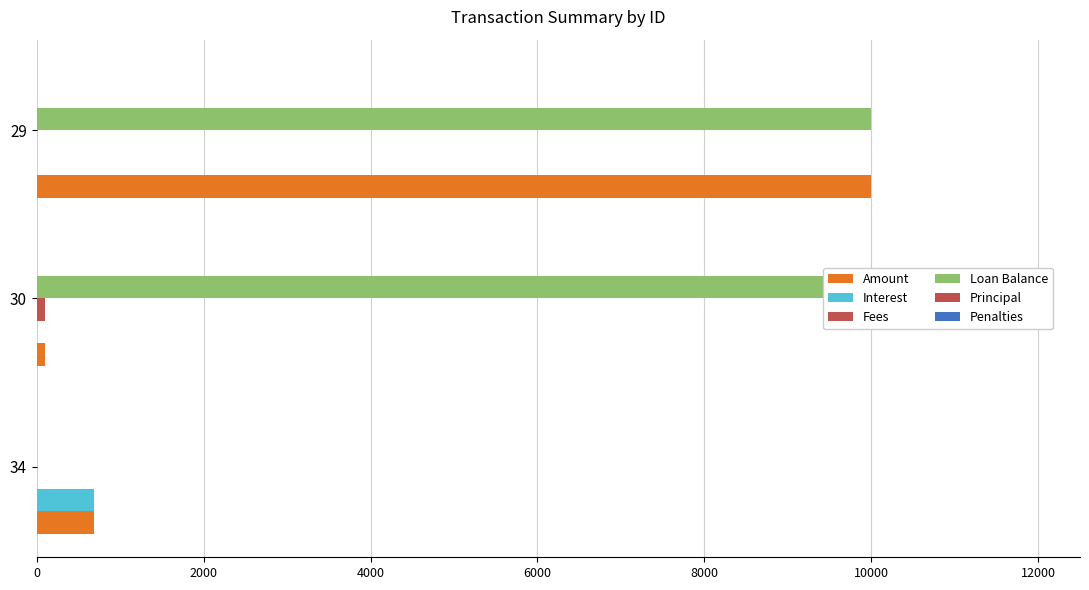

Which series has the largest total across all categories?

Loan Balance